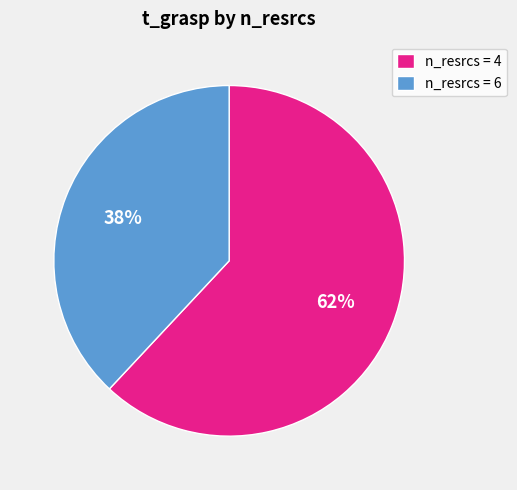

Do n_resrcs = 4 and n_resrcs = 6 together represent more than half of the pie?

Yes